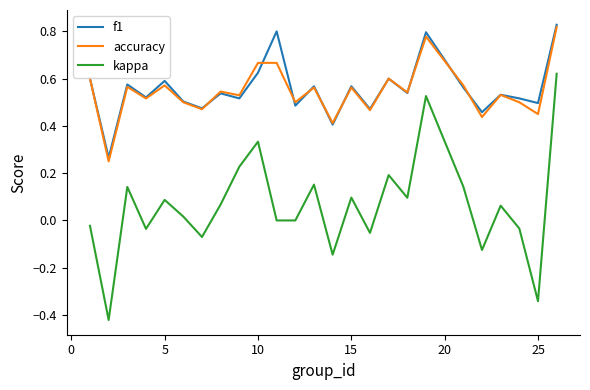

Which series has the largest range (max minus min)?

kappa